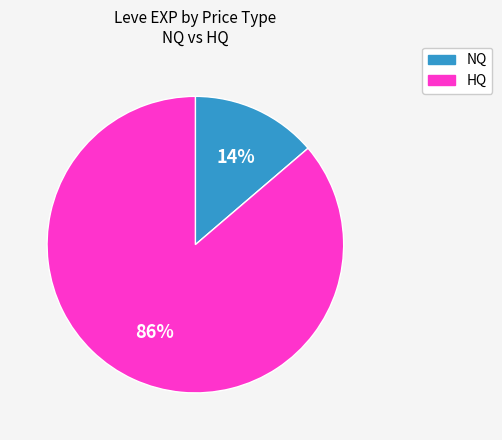

To the nearest percent, what is the average slice percentage?

50%